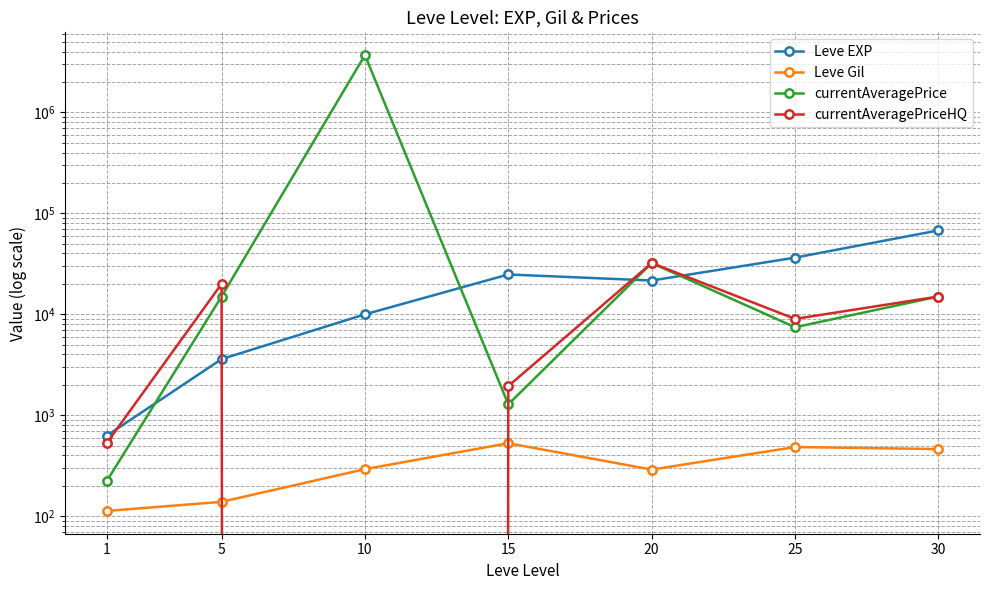

What is the sum of all Leve EXP values?

164730.0